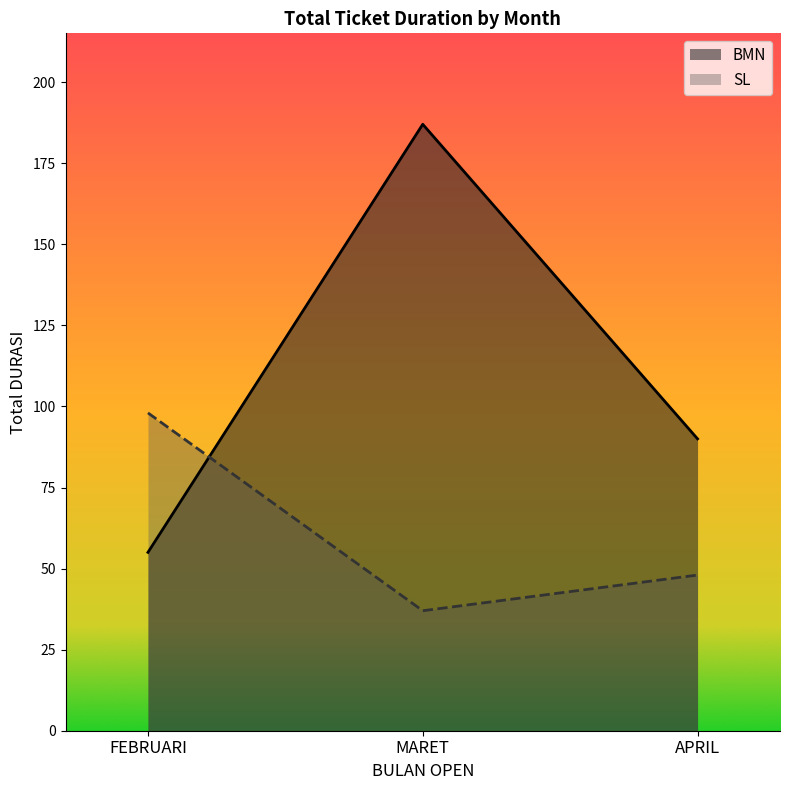

Rank the series by their maximum value, from lowest to highest.

SL, BMN